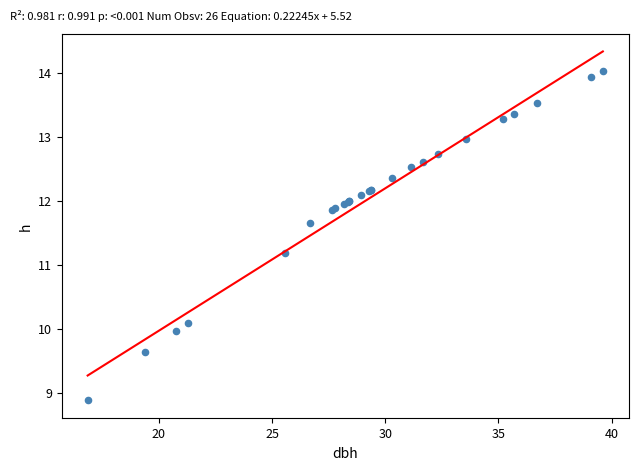

What Y value in the scatter plot is closest to 11?

11.2